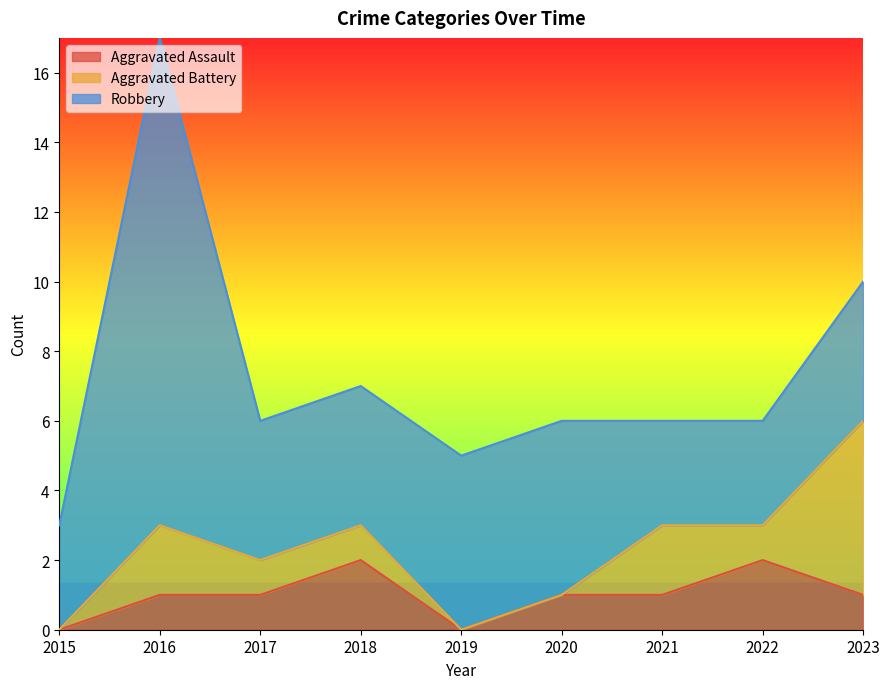

What is the total value across all series at 2022?

6